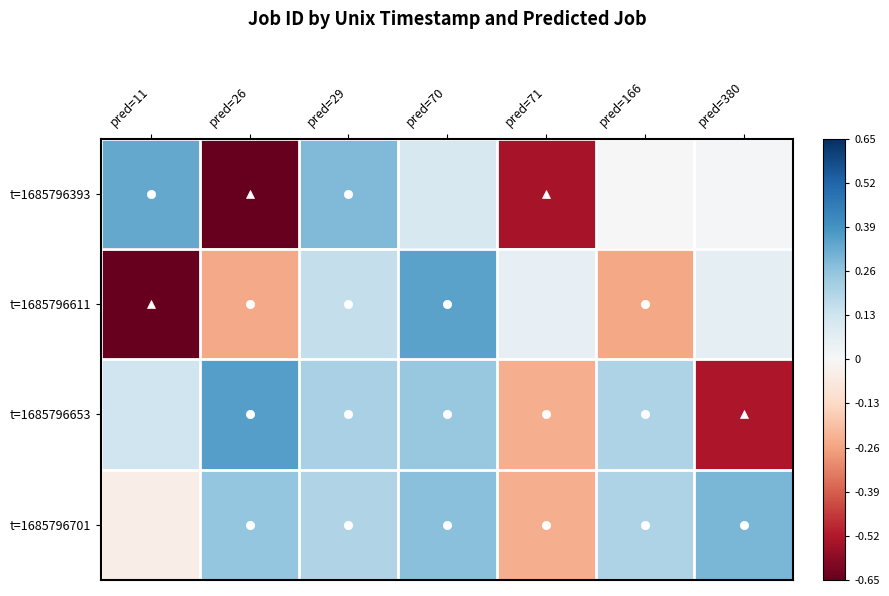

What is the maximum value shown in the chart?

0.4